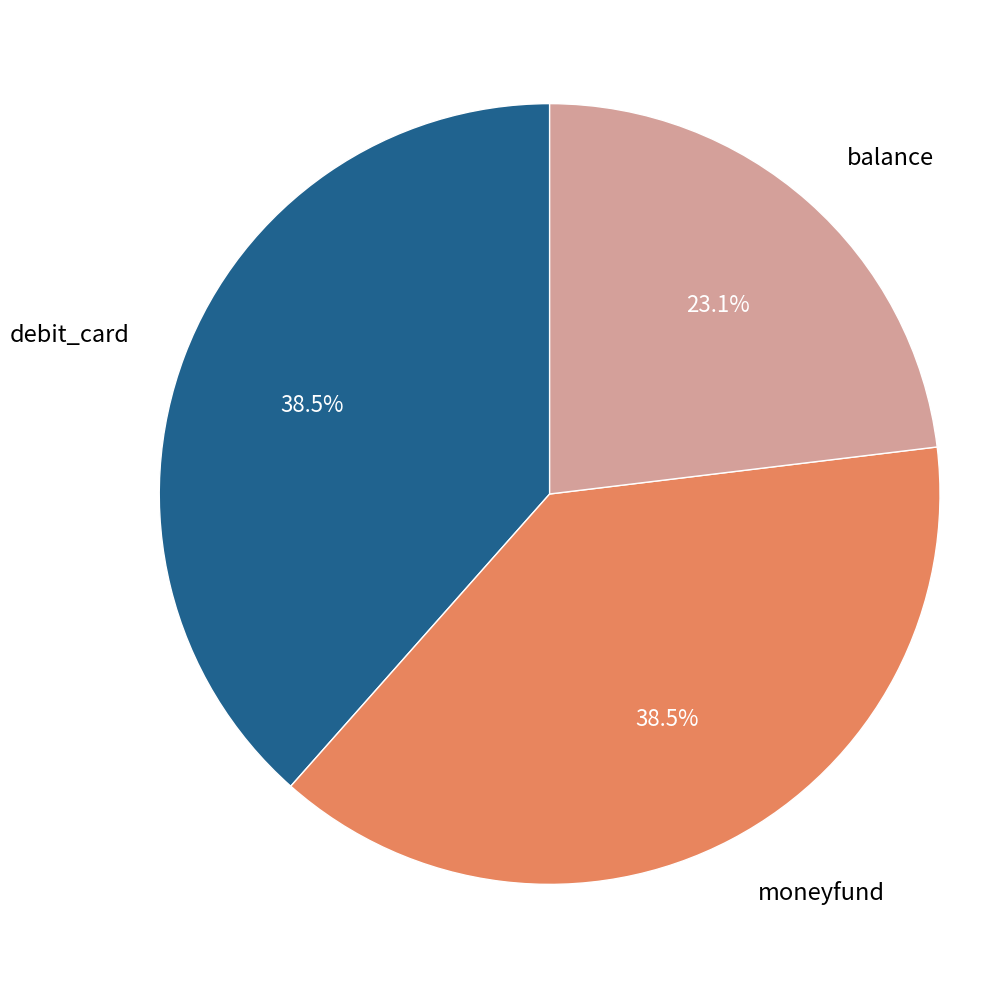

Which has a higher value, debit_card or balance?

debit_card